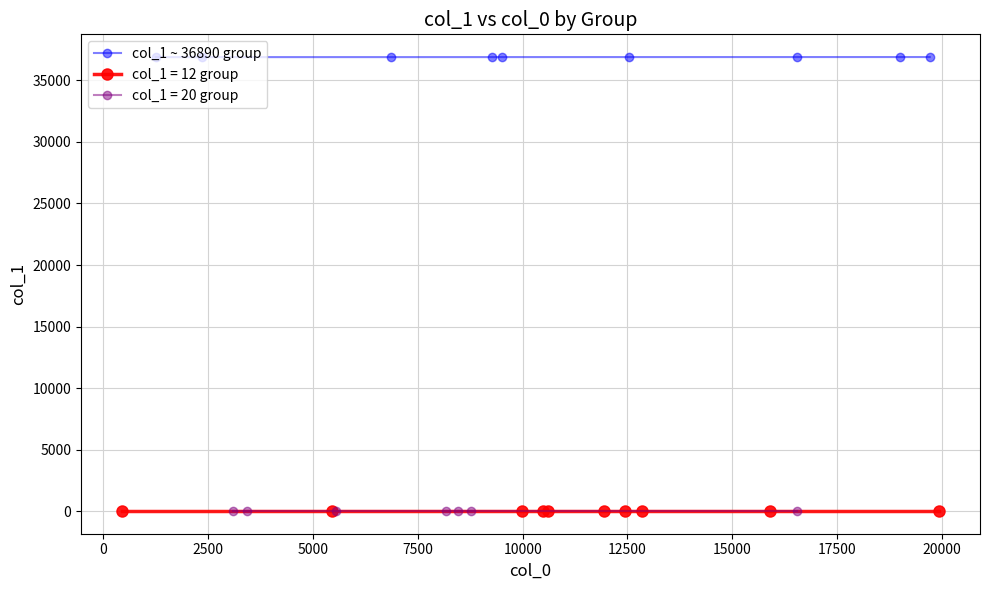

How many values are below 36894?

4